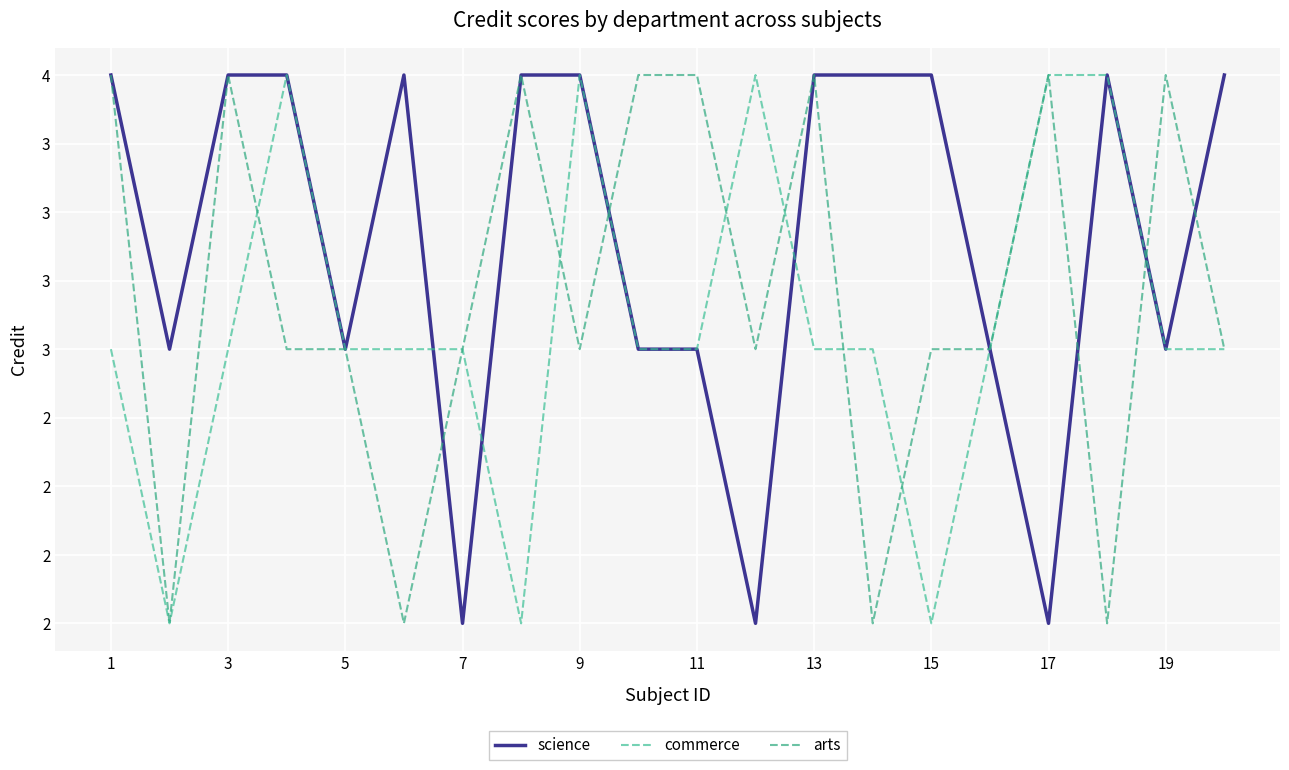

At how many categories does at least one series exceed 2?

20